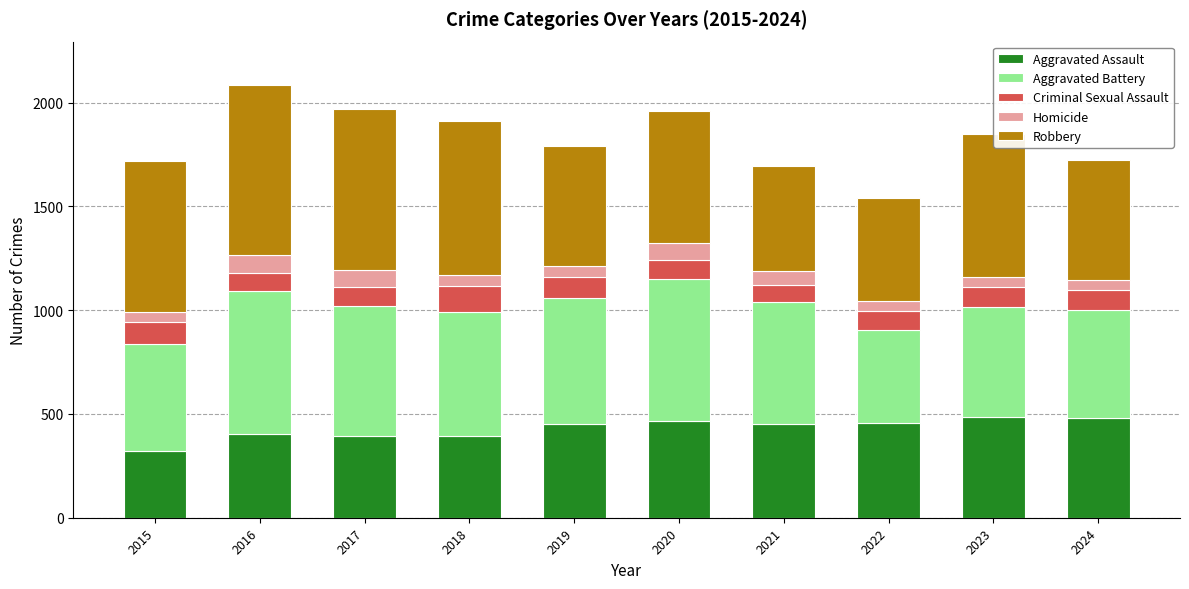

What is the total value across all series at 2023?

1848